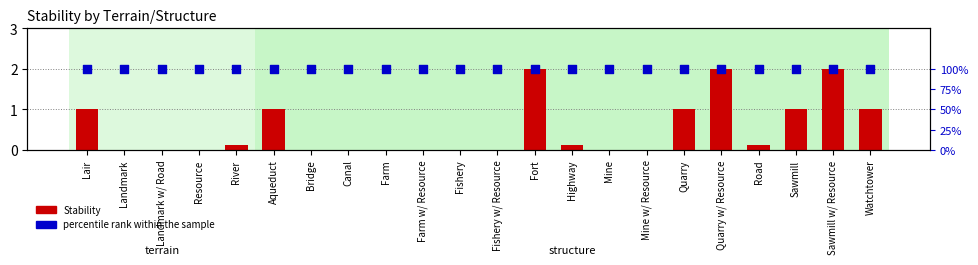

What is the total value across all series at Mine?

1.0